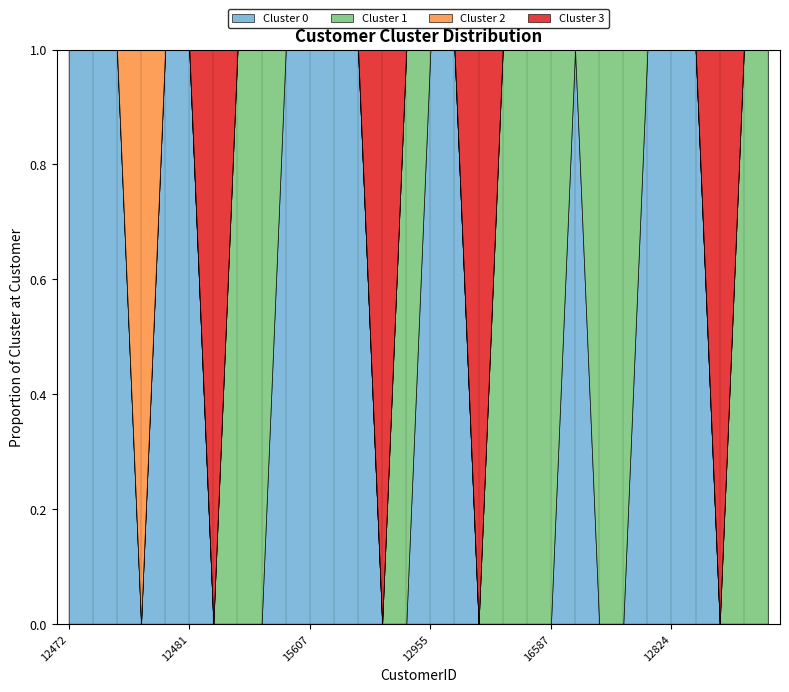

Between 13959 and 12481, which is larger?

12481